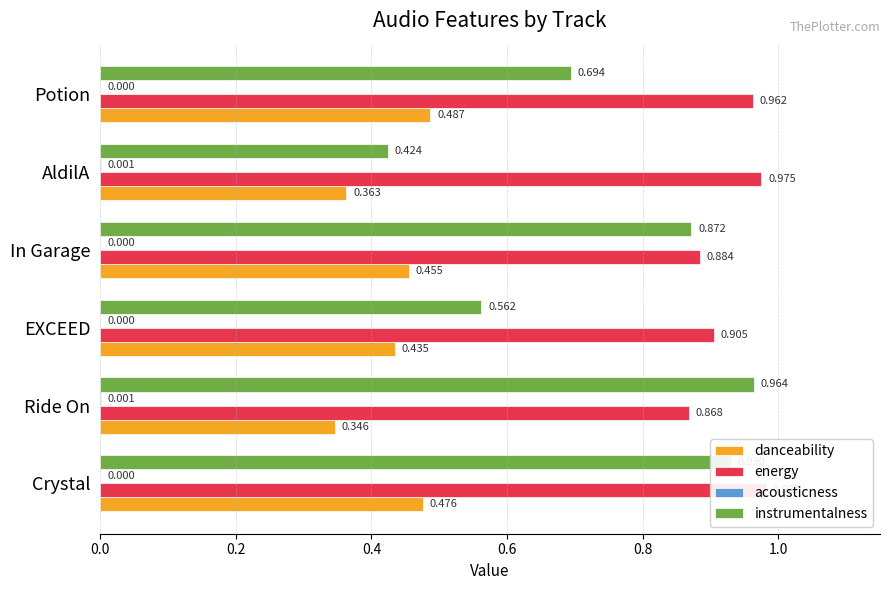

True or false: acousticness has a value of 0.0 at Crystal.

False